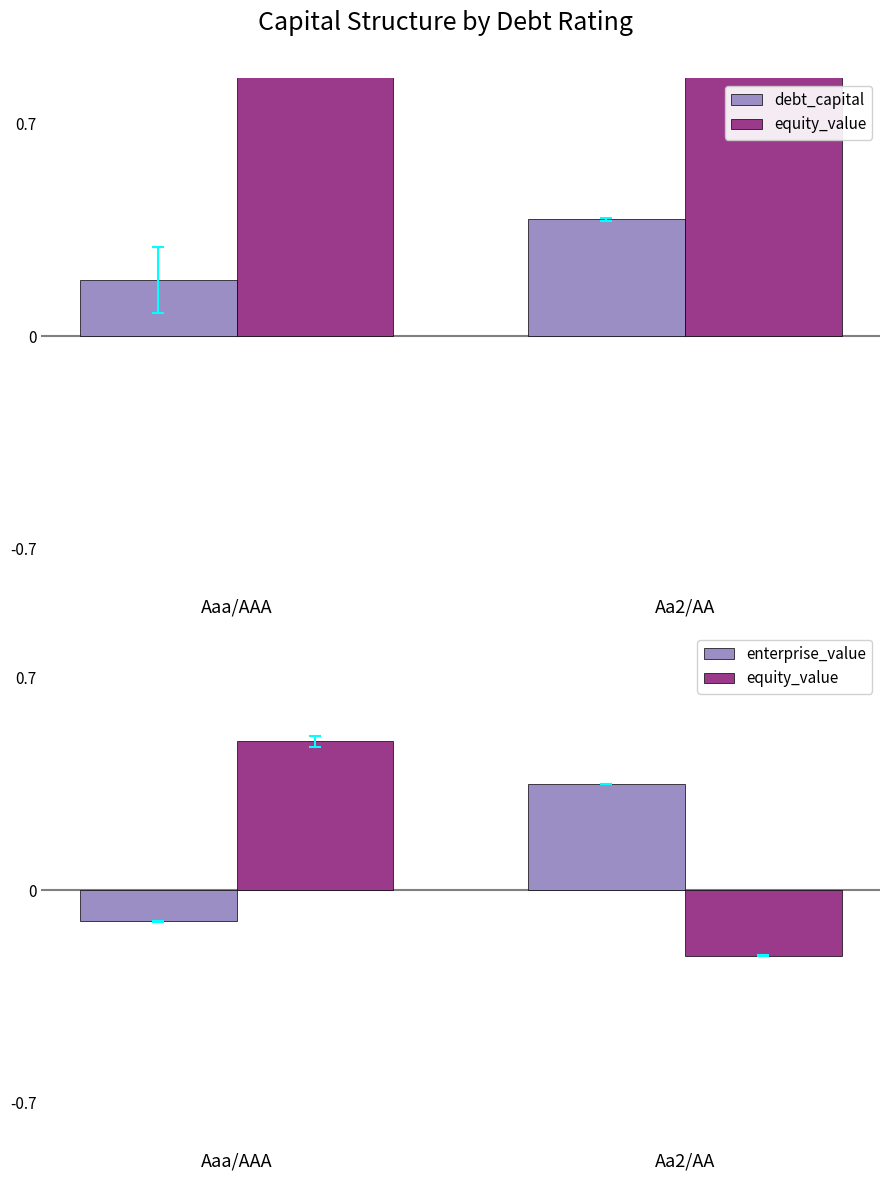

What is the spread (max minus min) of values at Aaa/AAA?

0.6